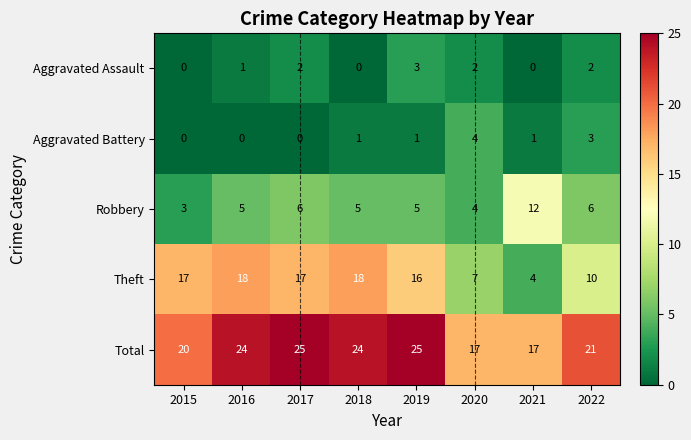

Between 2017 and 2020, which series saw the biggest shift?

Theft